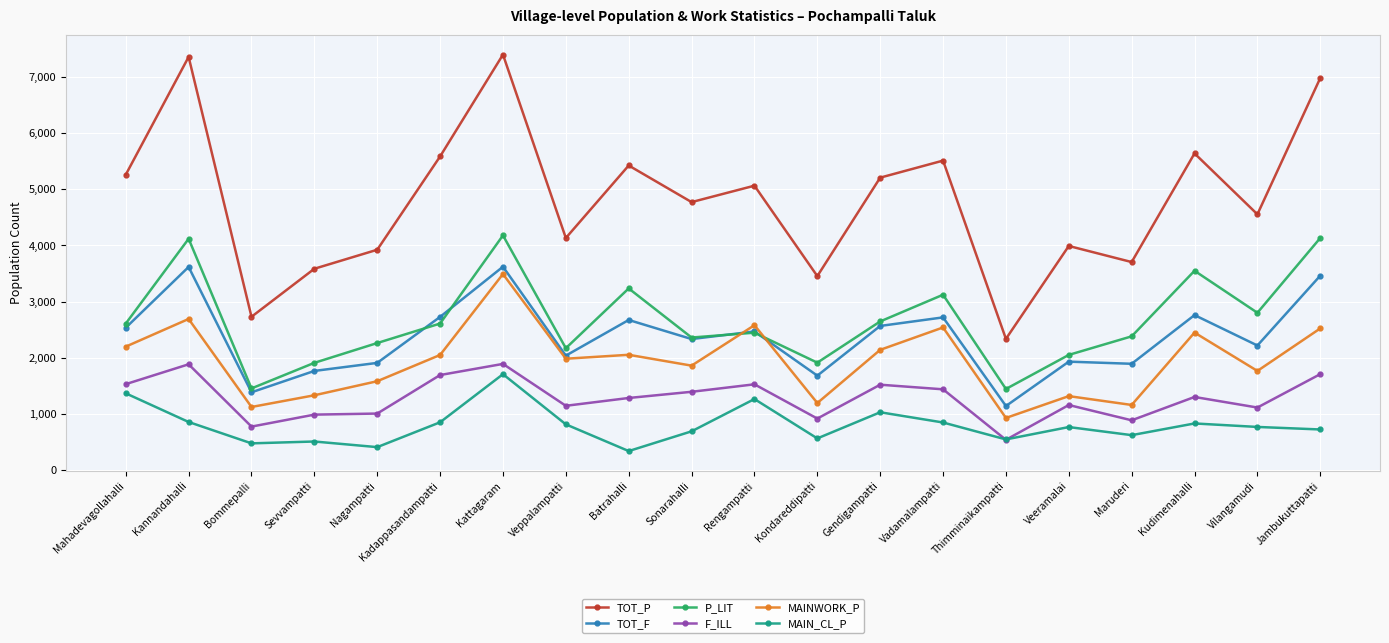

True or false: TOT_P and P_LIT intersect in this chart.

False